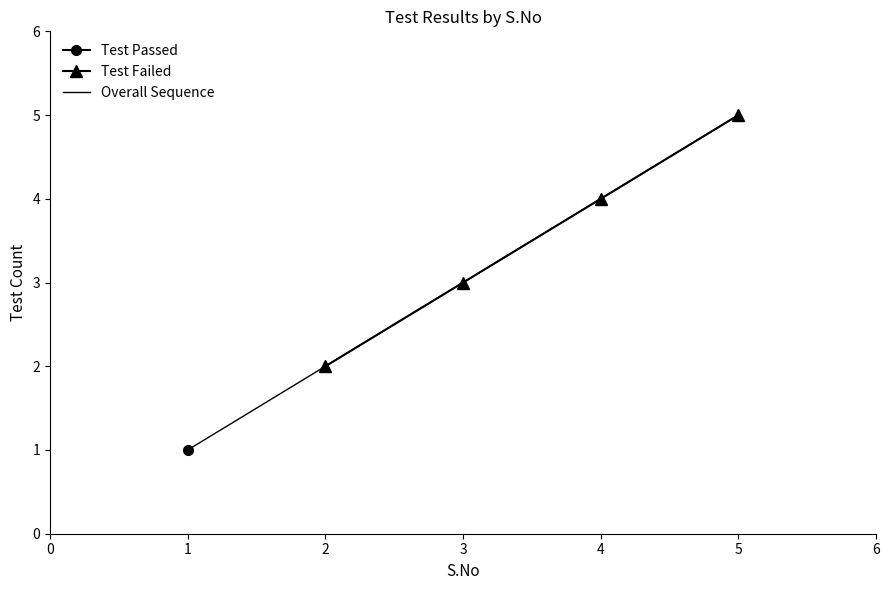

The Test Failed series shows 2 at 2. True or false?

True